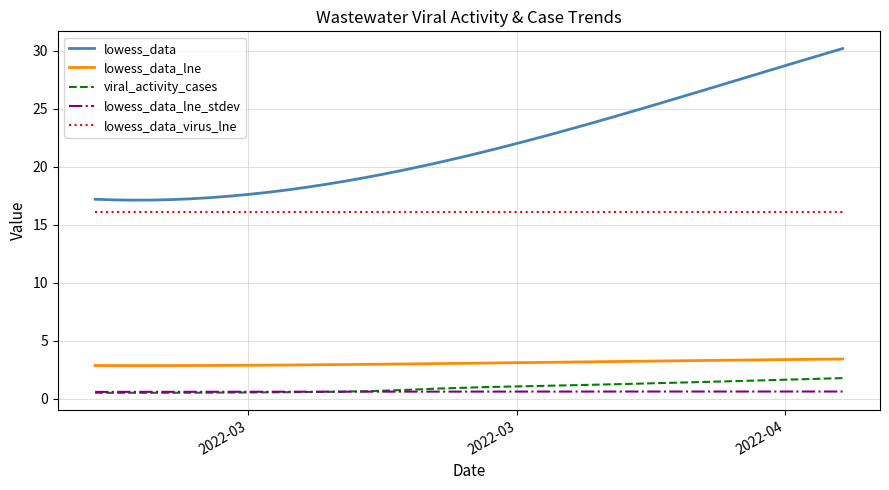

Which series has the widest spread of values?

lowess_data